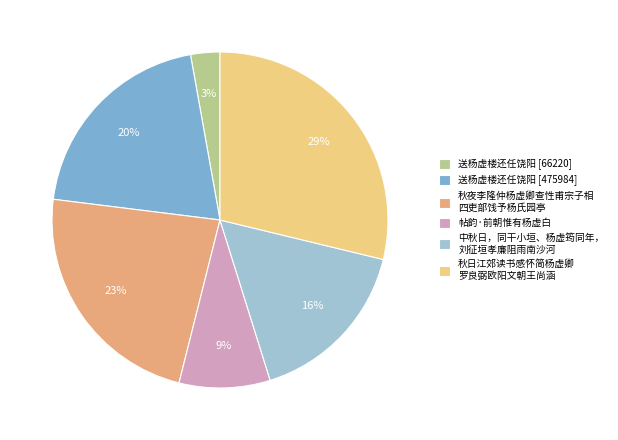

What percentage is the 秋夜李隆仲杨虚卿查性甫宗子相 四吏部饯予杨氏园亭 slice, to the nearest percent?

23%